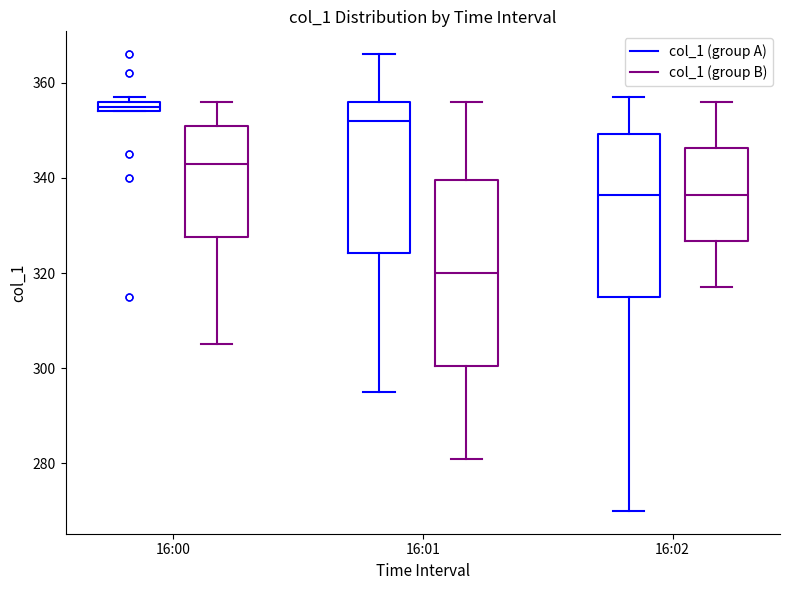

Where does the median line of the box for 16:00 (col_1 (group B)) sit on the y-axis? The values are not printed on the chart, so give them approximately, as read against the axis.

344